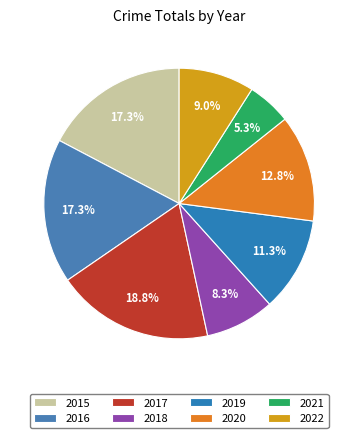

True or false: 2019 accounts for 11% of the total.

True